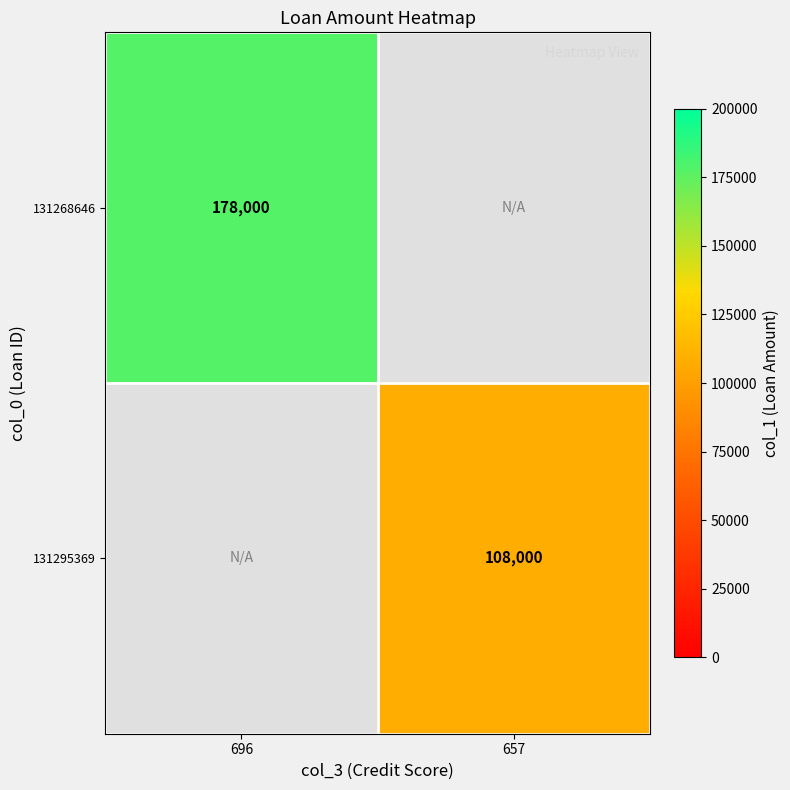

The 131268646 series shows 178000.0 at 696. True or false?

True